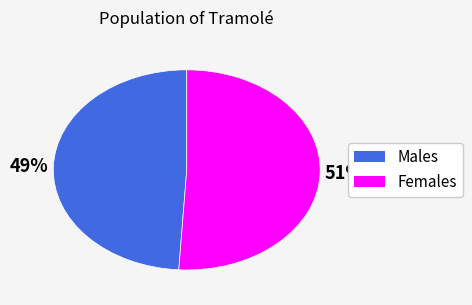

Does any single category account for the majority?

Yes